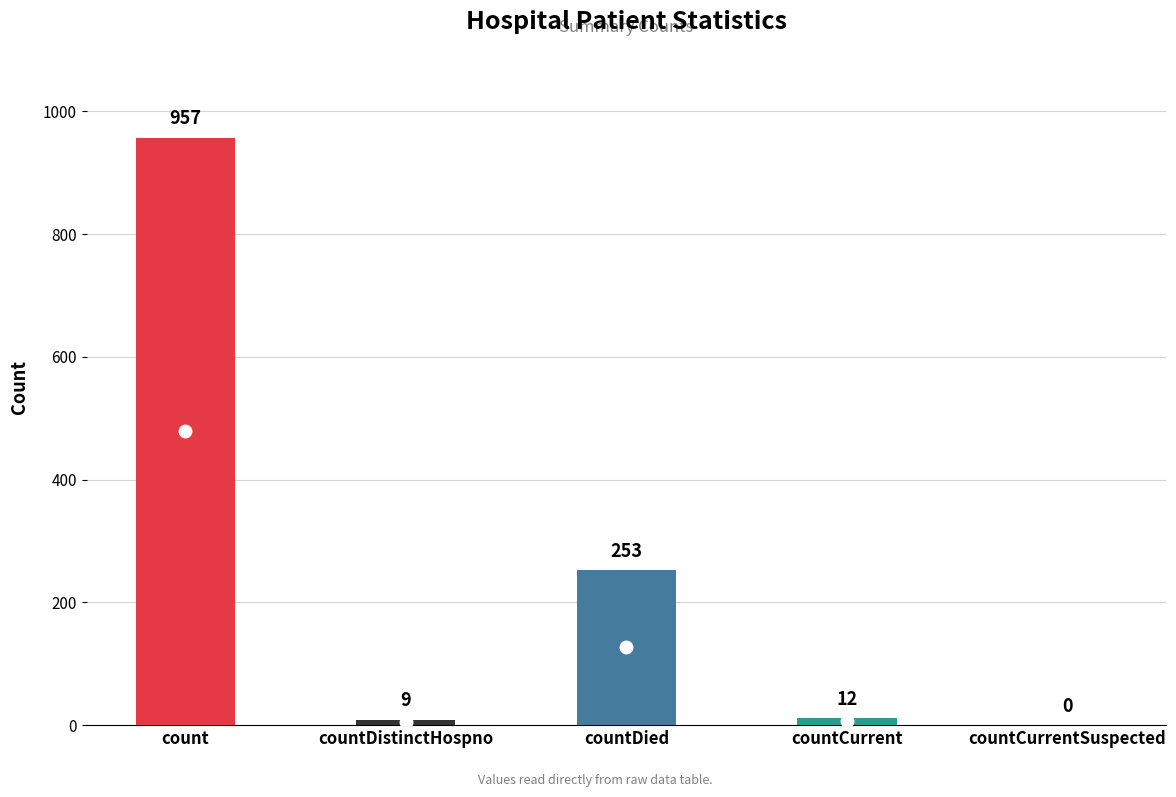

Which has a higher value, countDistinctHospno or count?

count